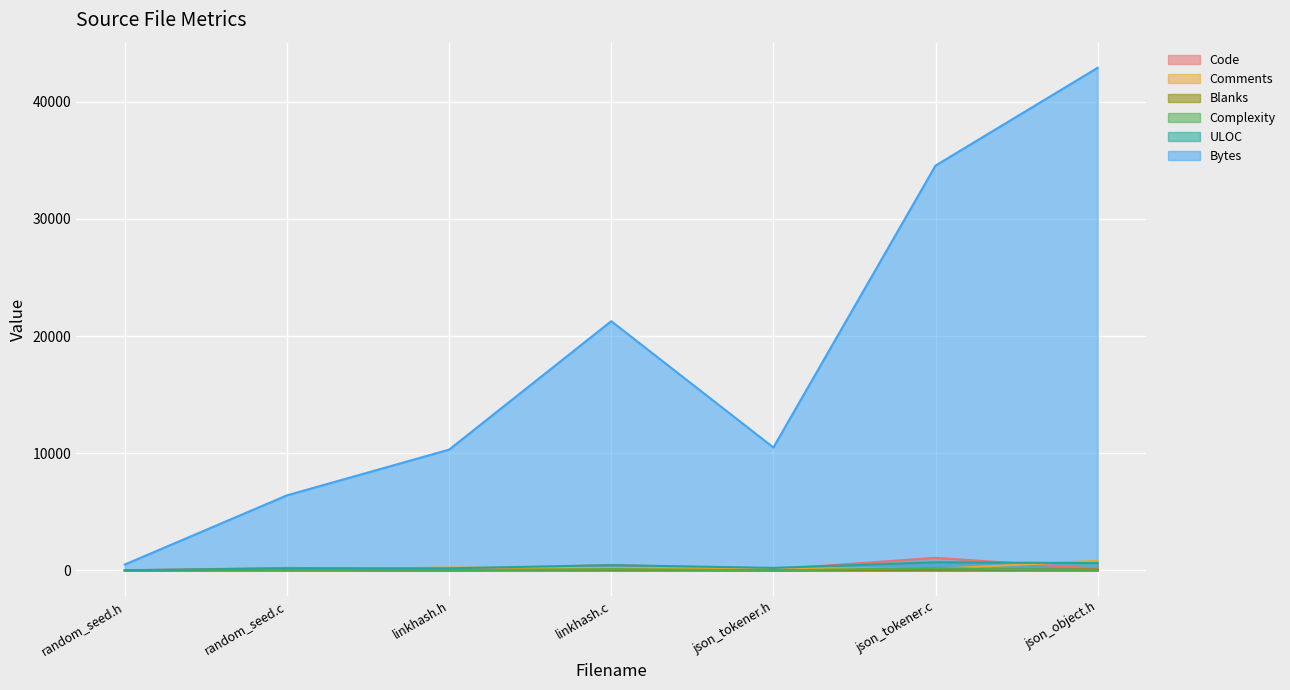

Between linkhash.h and json_tokener.c, which series saw the biggest shift?

Bytes